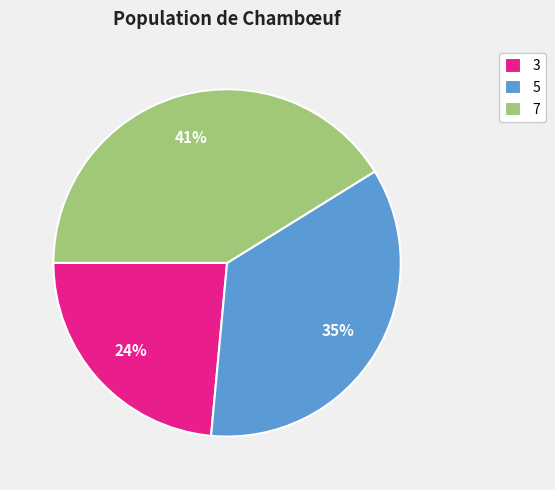

Between 3 and 7, which is larger?

7